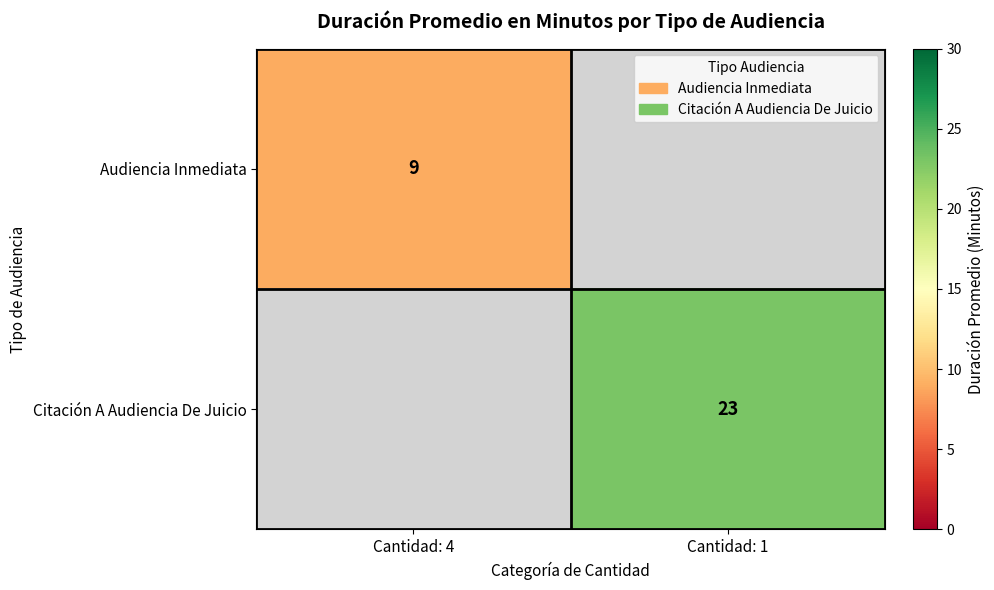

Which has a higher value, Cantidad: 4 or Cantidad: 1?

Cantidad: 1